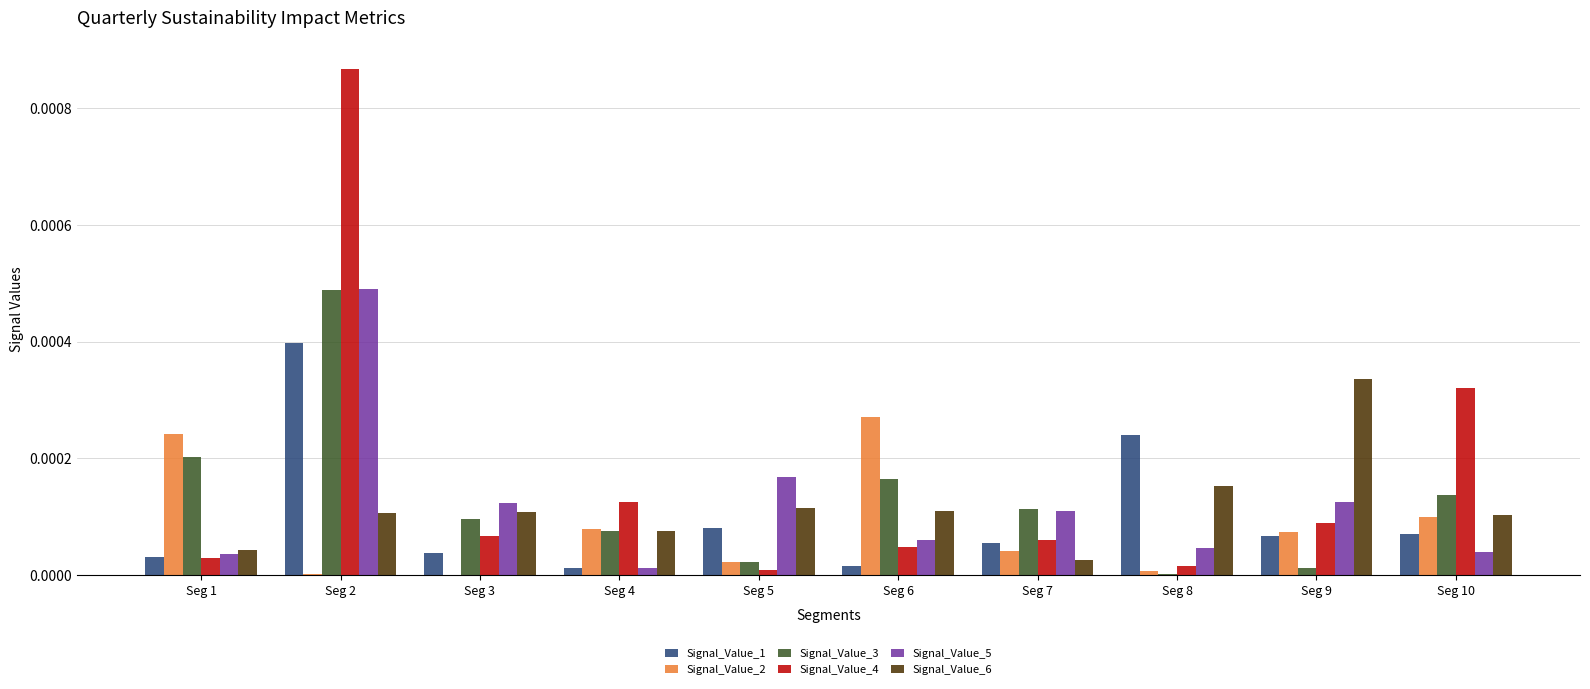

Is the value of Signal_Value_2 at Seg 3 greater than the value of Signal_Value_1 at Seg 4?

No